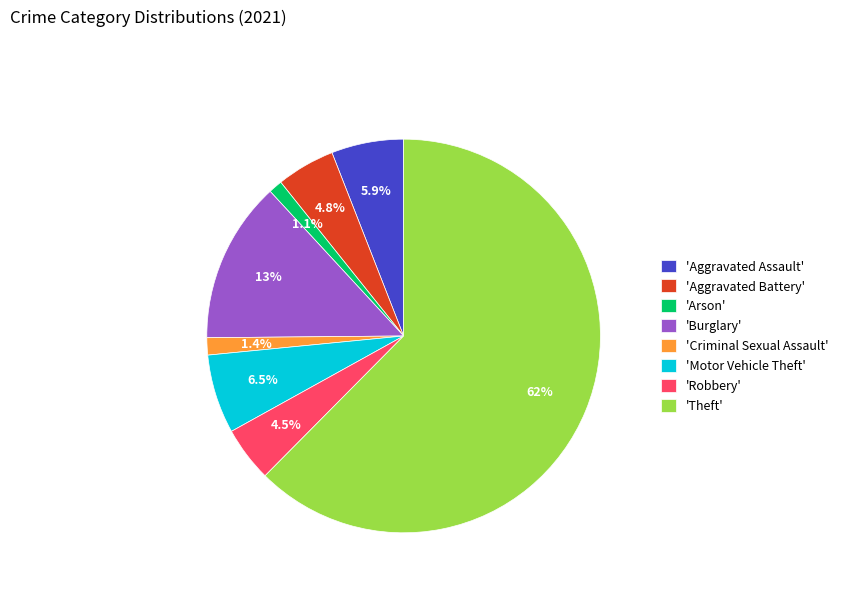

Is there any slice that represents more than half of the pie?

Yes